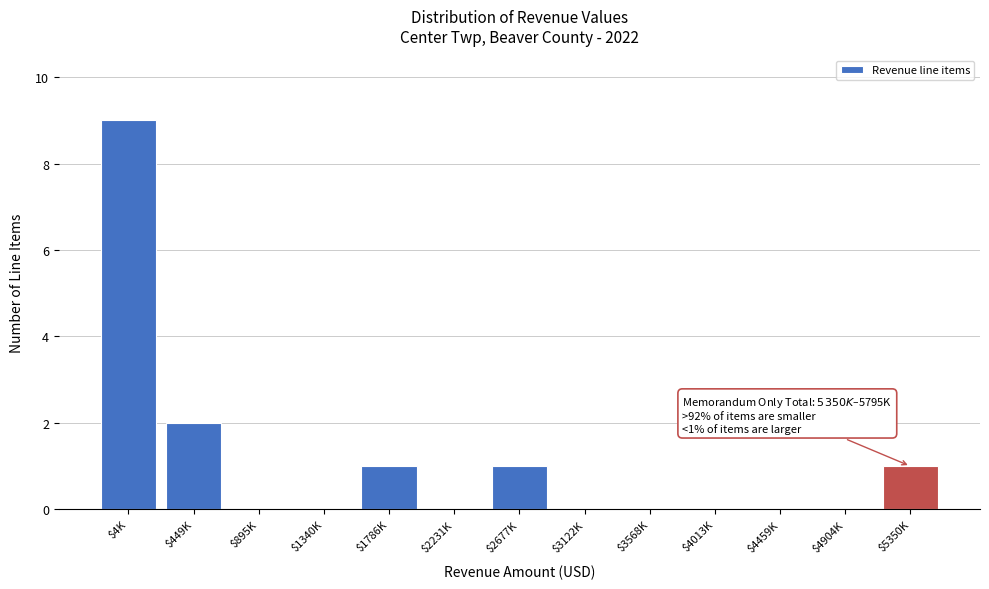

At which label is the value closest to 4?

$449K